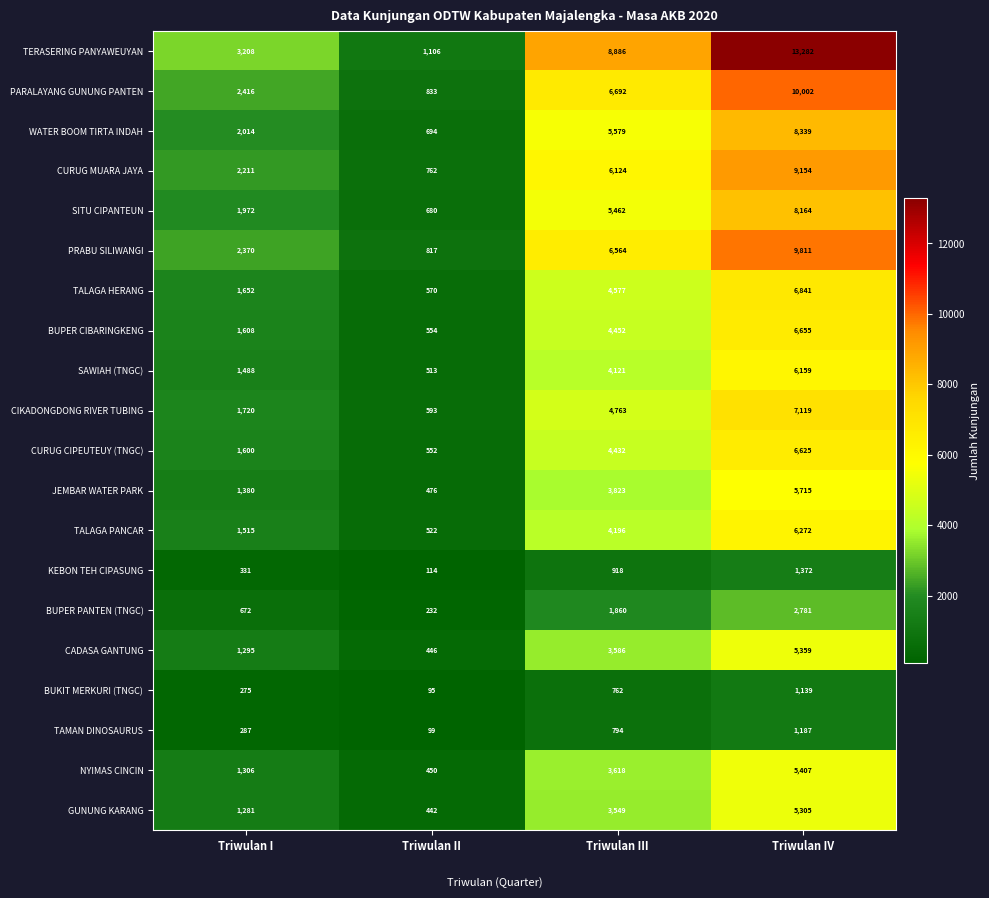

What value does the TERASERING PANYAWEUYAN series have at Triwulan II?

1106